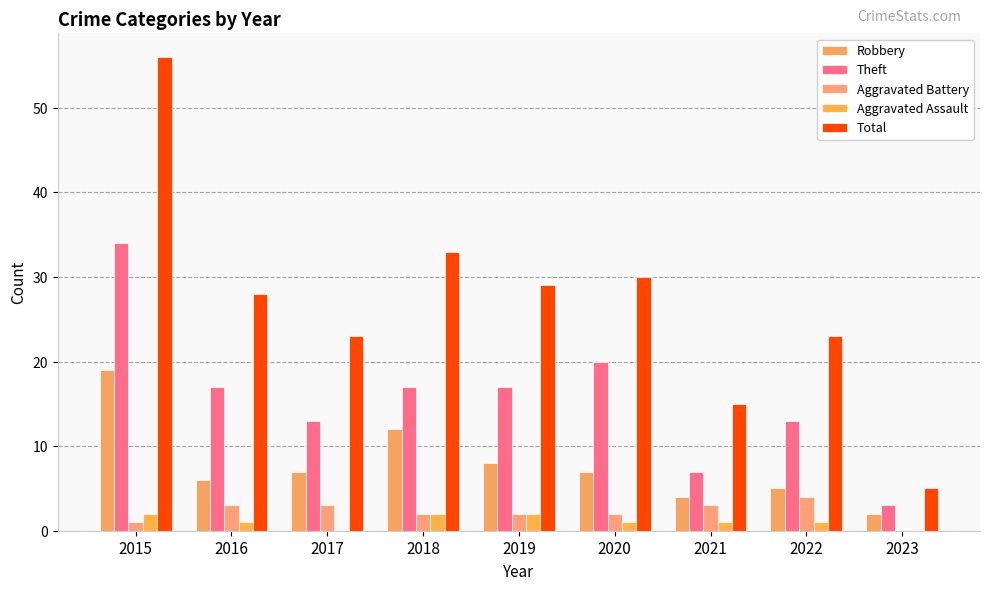

What is the greatest value displayed?

56